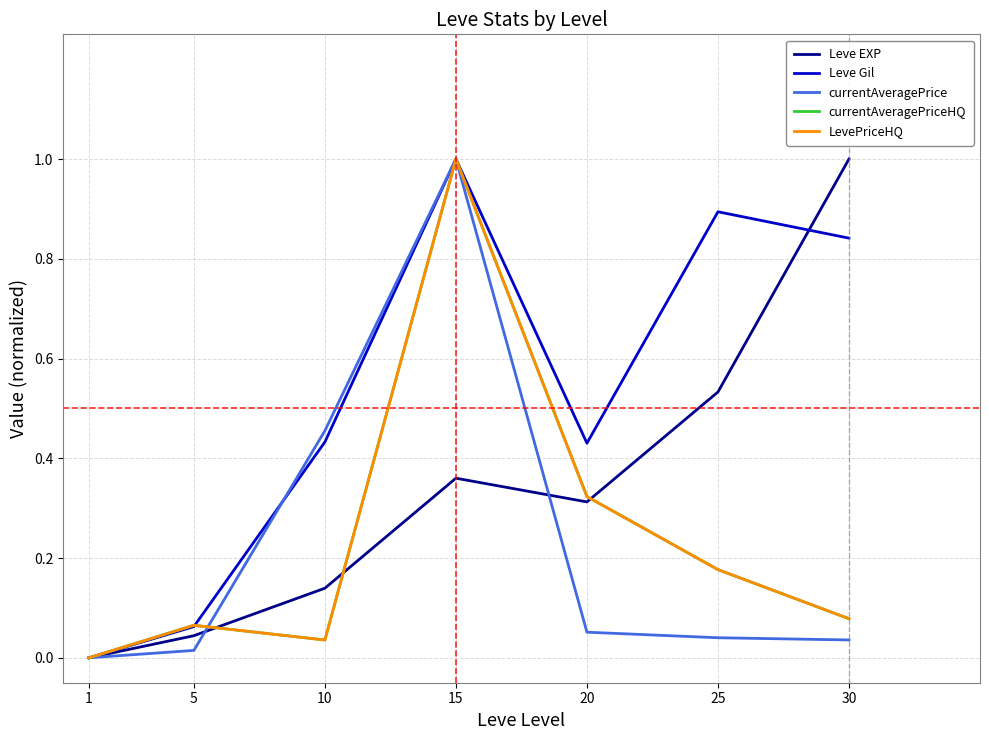

Reading right to left, transcribe all the data shown in this chart.

Leve EXP: 30=1.0	25=0.5	20=0.3	15=0.4	10=0.1	5=0.0	1=0.0
Leve Gil: 30=0.8	25=0.9	20=0.4	15=1.0	10=0.4	5=0.1	1=0.0
currentAveragePrice: 30=0.0	25=0.0	20=0.1	15=1.0	10=0.5	5=0.0	1=0.0
currentAveragePriceHQ: 30=0.1	25=0.2	20=0.3	15=1.0	10=0.0	5=0.1	1=0.0
LevePriceHQ: 30=0.1	25=0.2	20=0.3	15=1.0	10=0.0	5=0.1	1=0.0